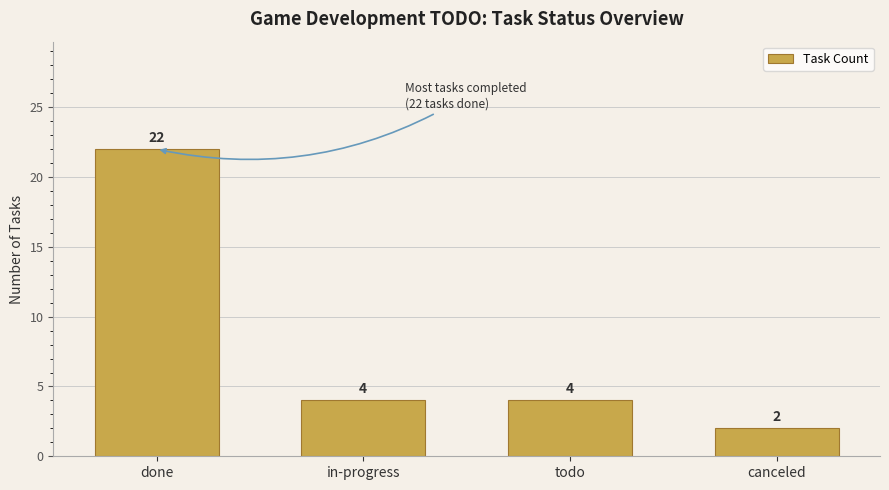

What is the ratio of the value at in-progress to the value at todo?

1.0